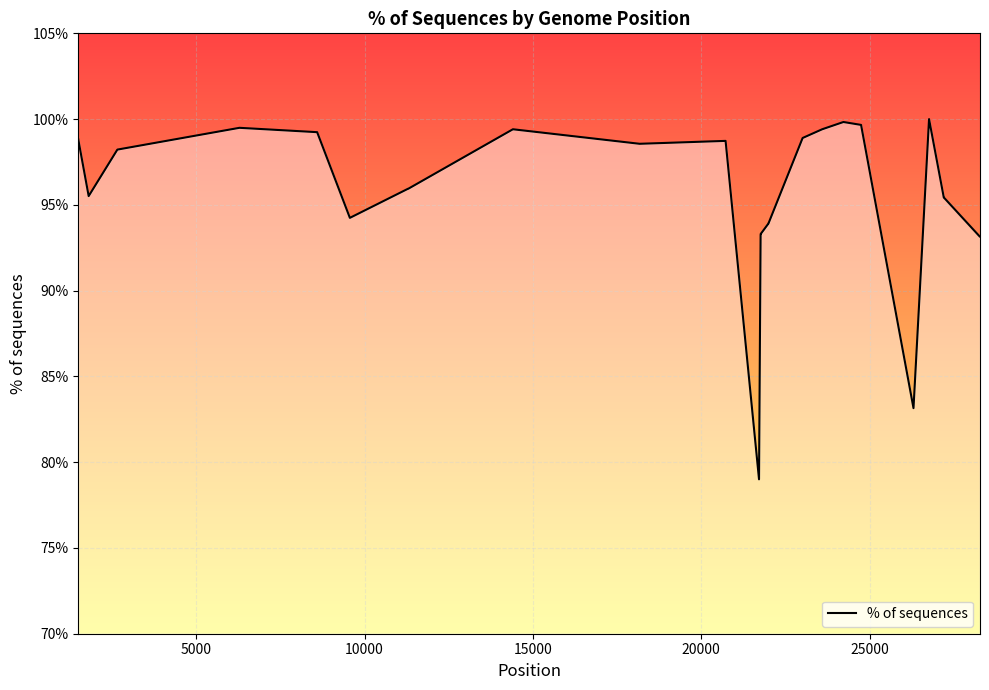

Rank the categories by value from highest to lowest.

26767, 24224, 24748, 6285, 14407, 14408, 23593, 8593, 23012, 1498, 20724, 18171, 2659, 11288, 11289, 11290, 11291, 11292, 11293, 11294, 11295, 11296, 1807, 27205, 27206, 27207, 9565, 21993, 21994, 21995, 21767, 21768, 21769, 21770, 21764, 28278, 28279, 28280, 26305, 21717